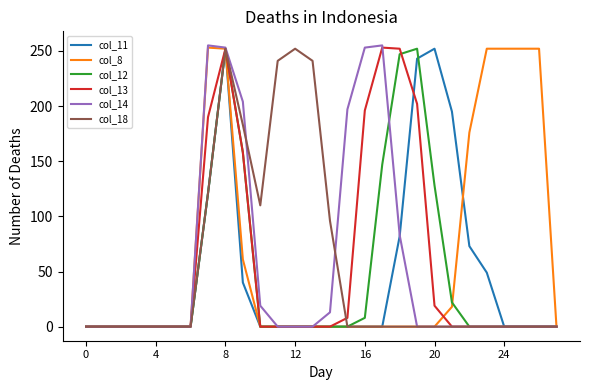

What is the maximum value shown in the chart?

255